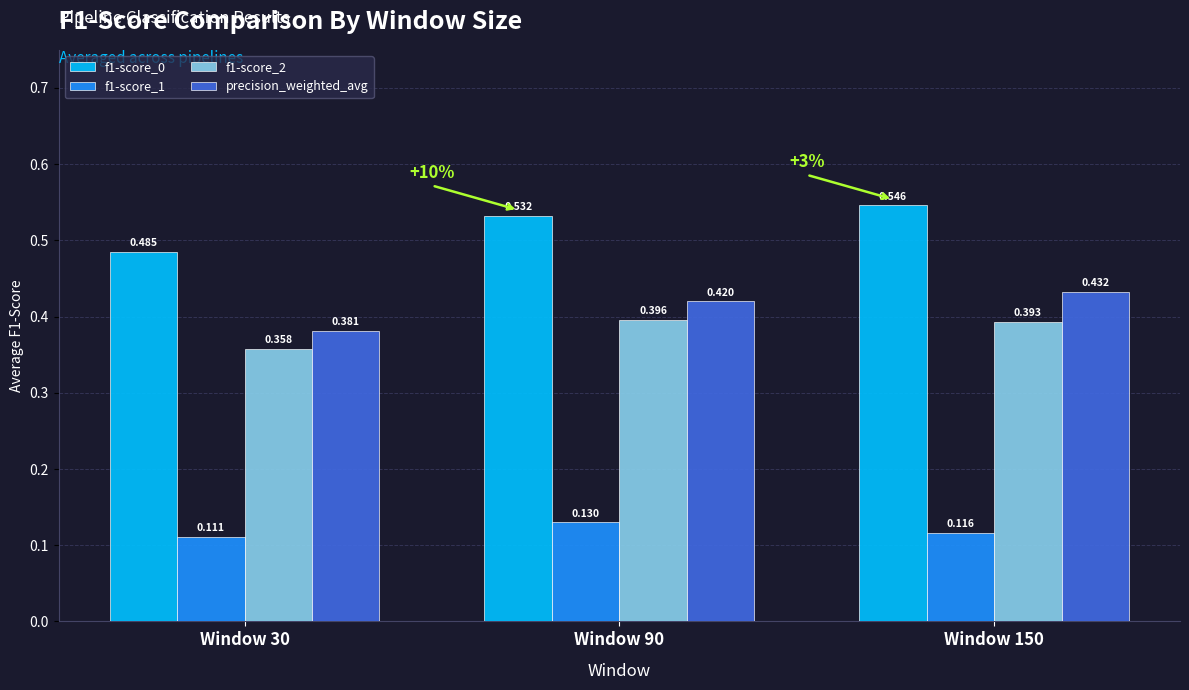

Is the value of f1-score_1 at Window 150 greater than the value of f1-score_0 at Window 150?

No